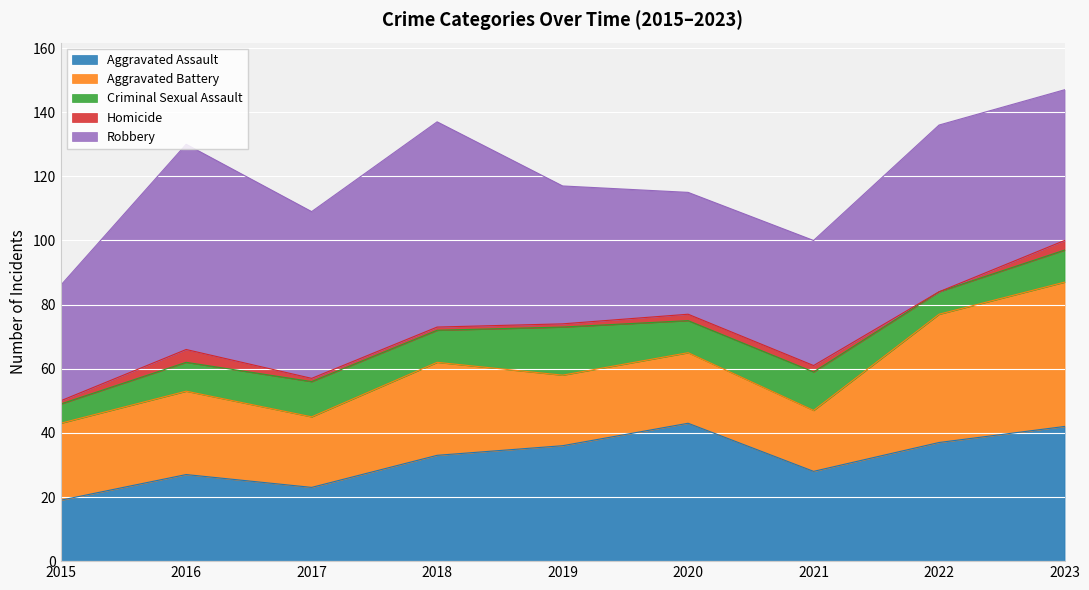

The Robbery series shows 47 at 2023. True or false?

True